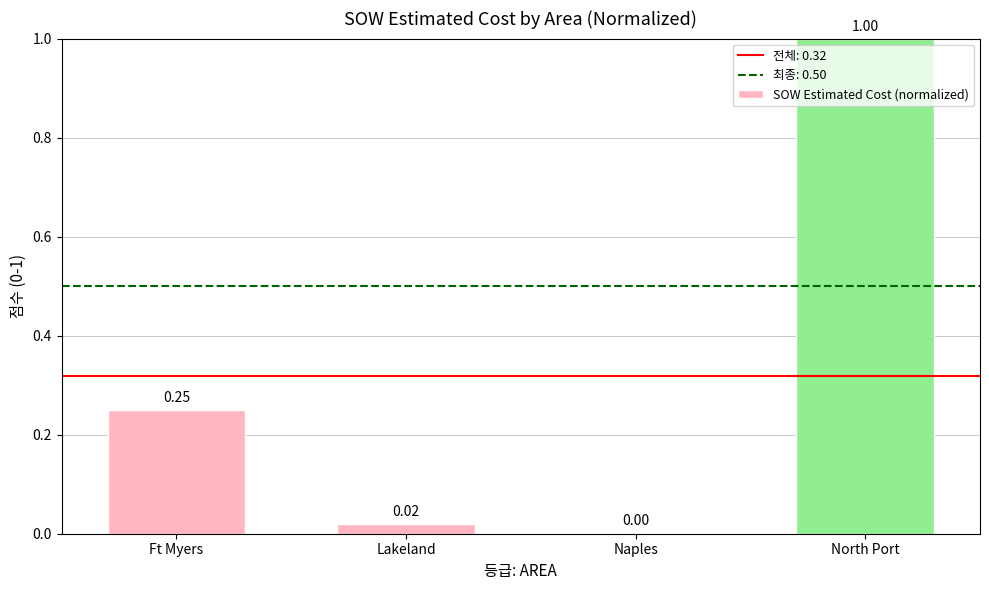

What is the sum of all values?

1.3